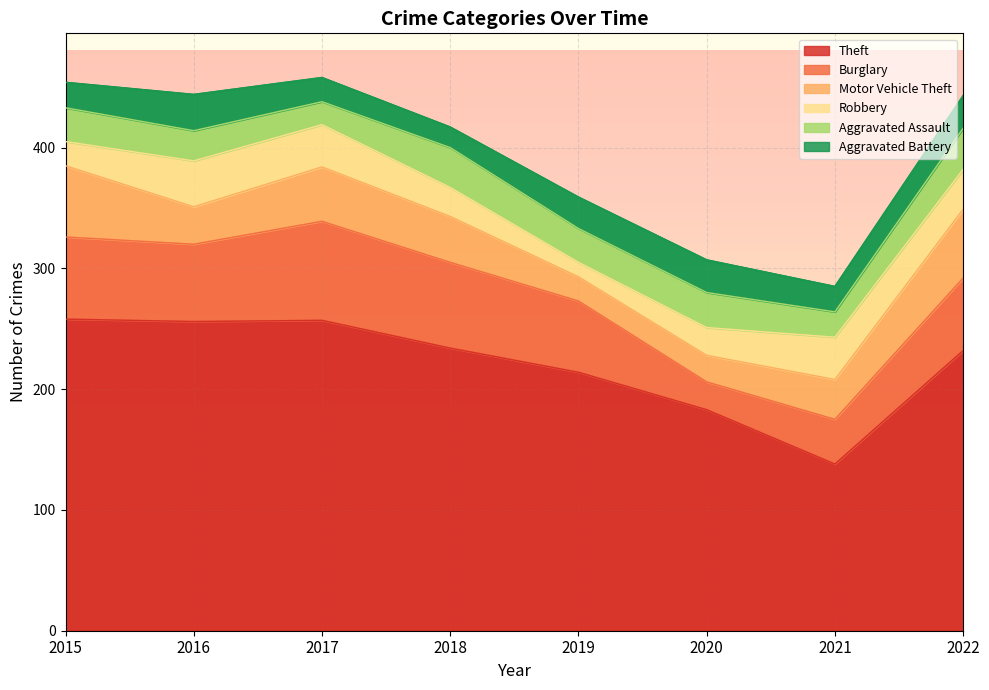

Is the value of Theft at 2019 greater than the value of Motor Vehicle Theft at 2015?

Yes